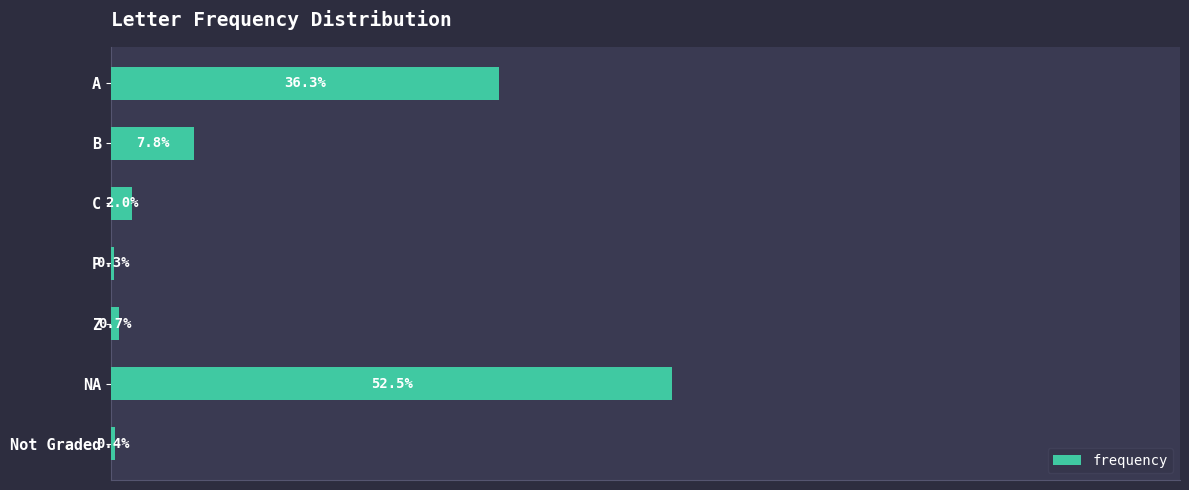

What is the maximum value shown in the chart?

0.5